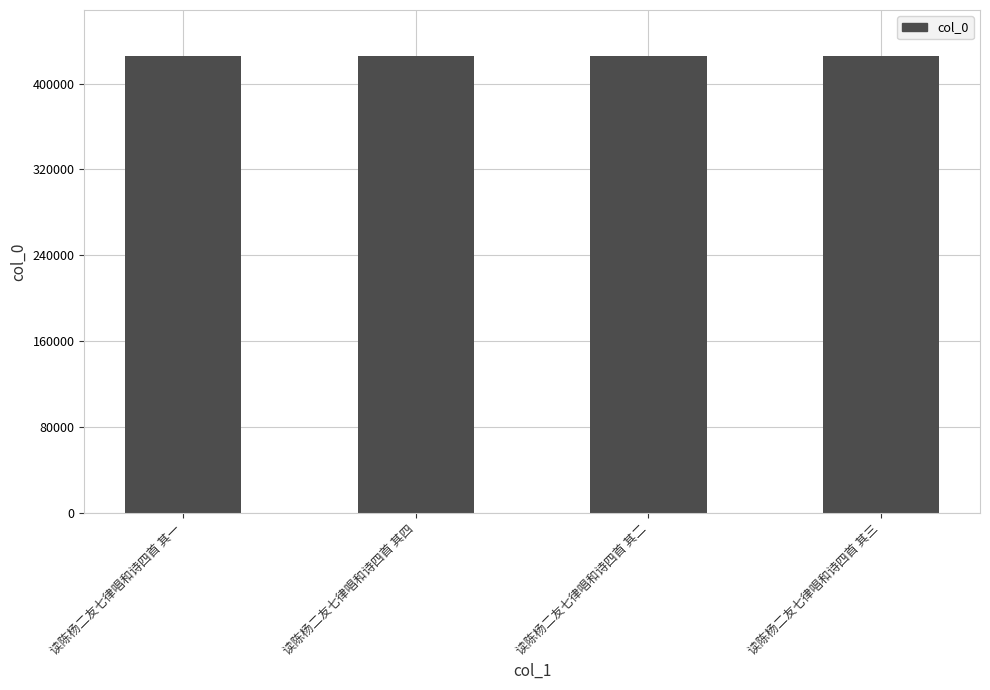

What is the ratio of the value at 读陈杨二友七律唱和诗四首 其三 to the value at 读陈杨二友七律唱和诗四首 其二?

1.0